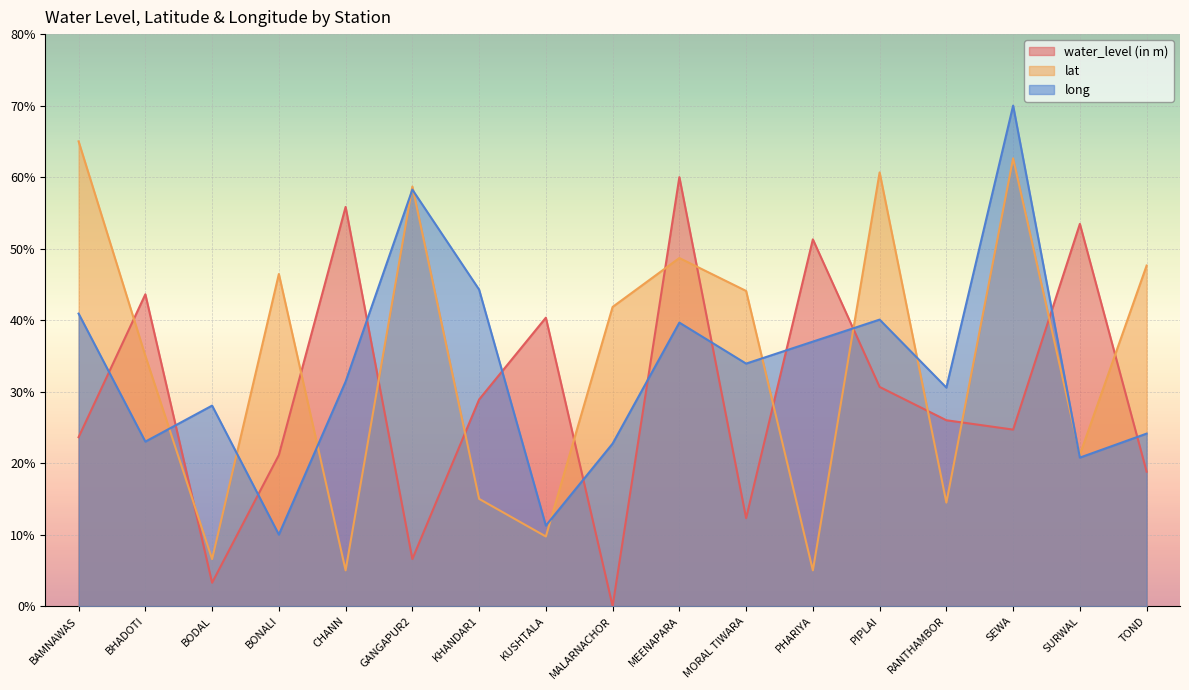

How many data points does each series have?

17